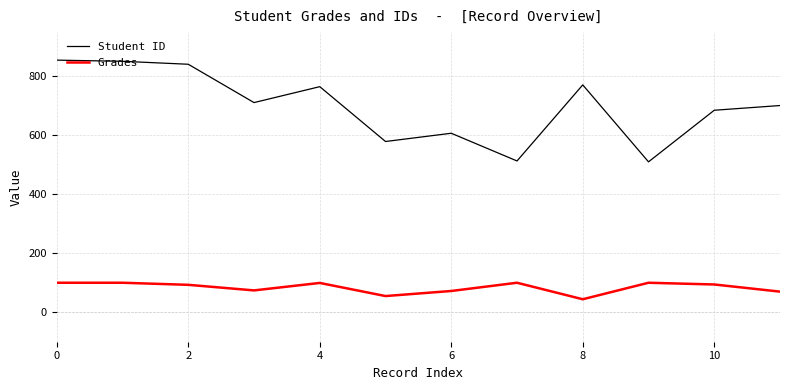

True or false: Grades and Student ID intersect in this chart.

False